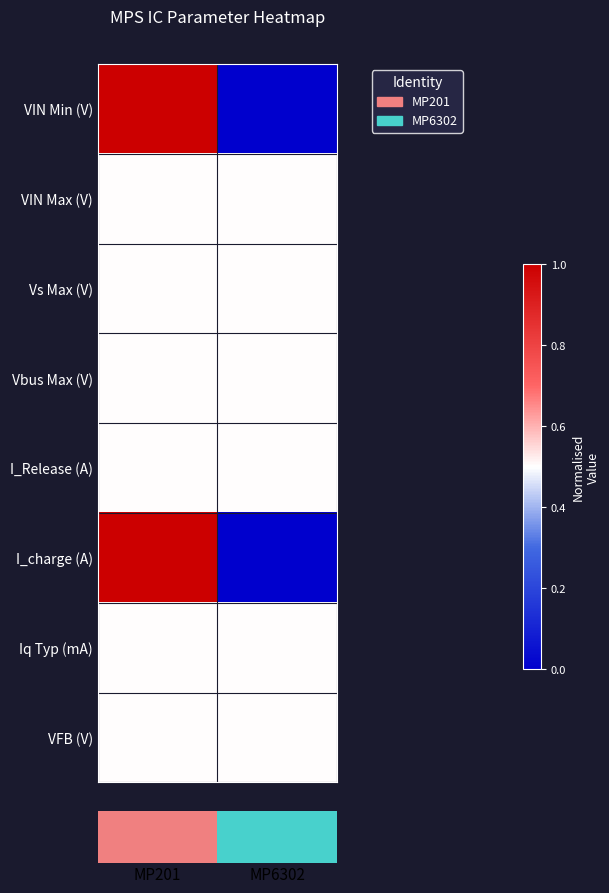

What is the greatest value displayed?

1.0